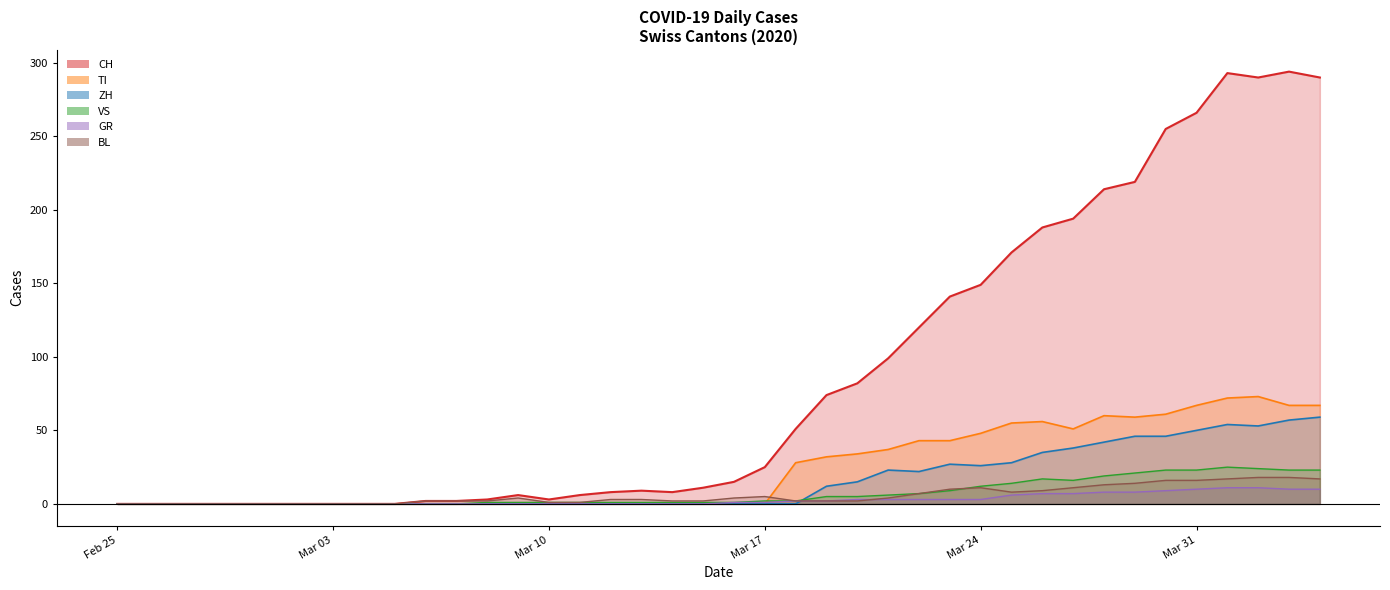

True or false: TI_line and CH_line cross at least once.

False